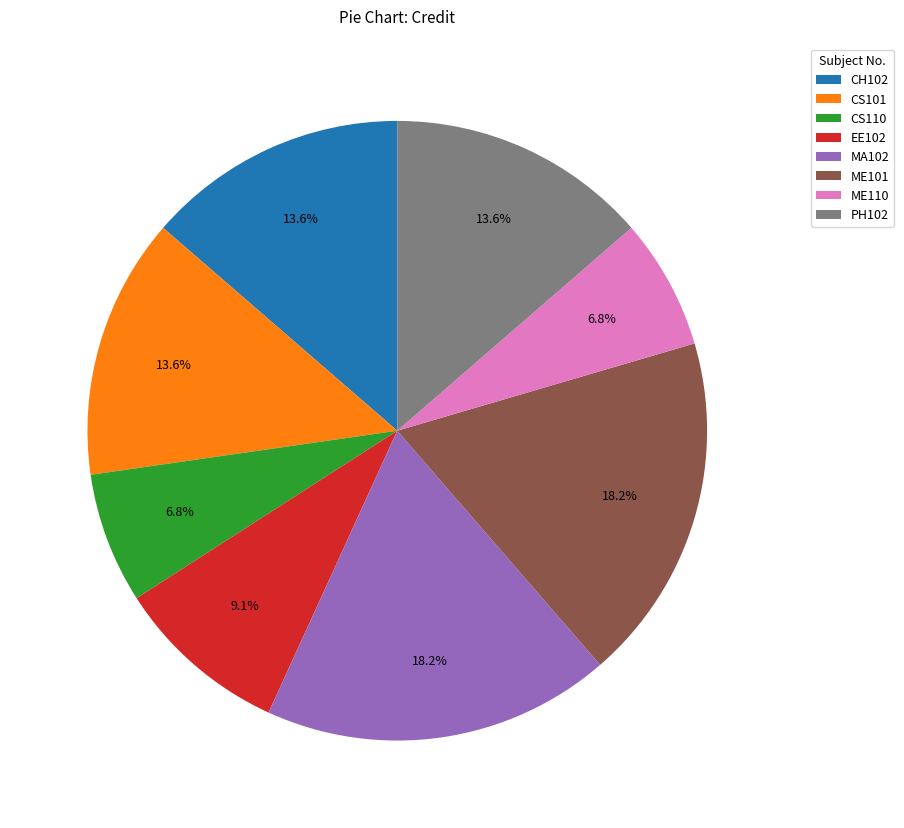

What percentage is the CS101 slice, to the nearest percent?

14%